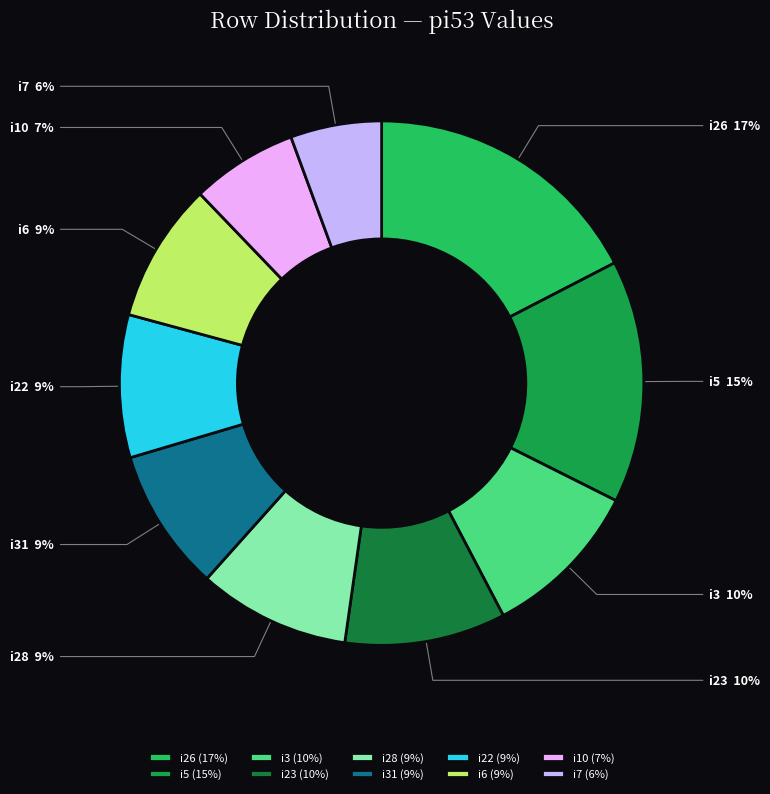

Do i22 and i31 together represent more than half of the pie?

No